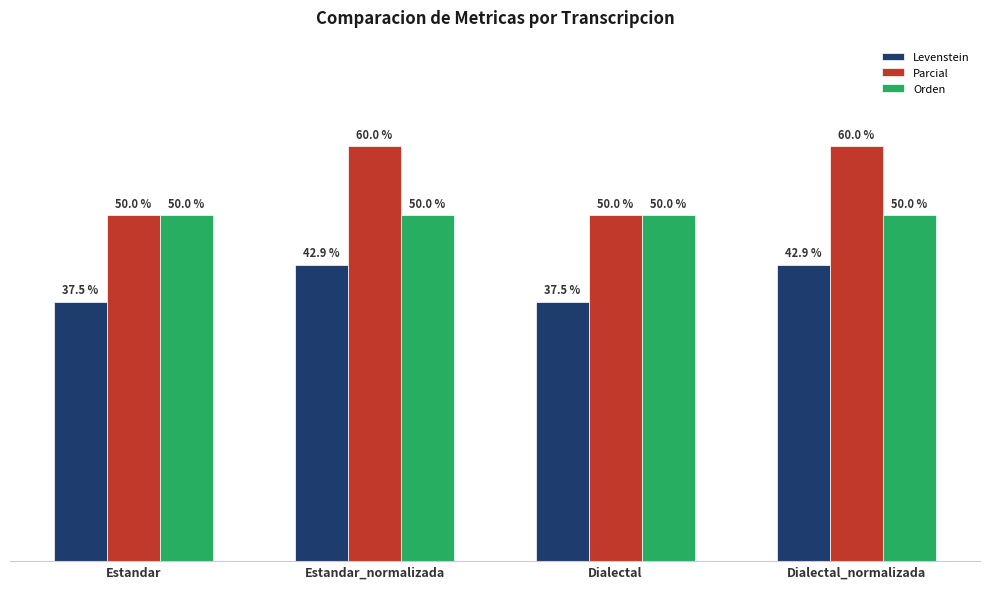

At Dialectal_normalizada, list the series in order from smallest to largest.

Levenstein, Orden, Parcial